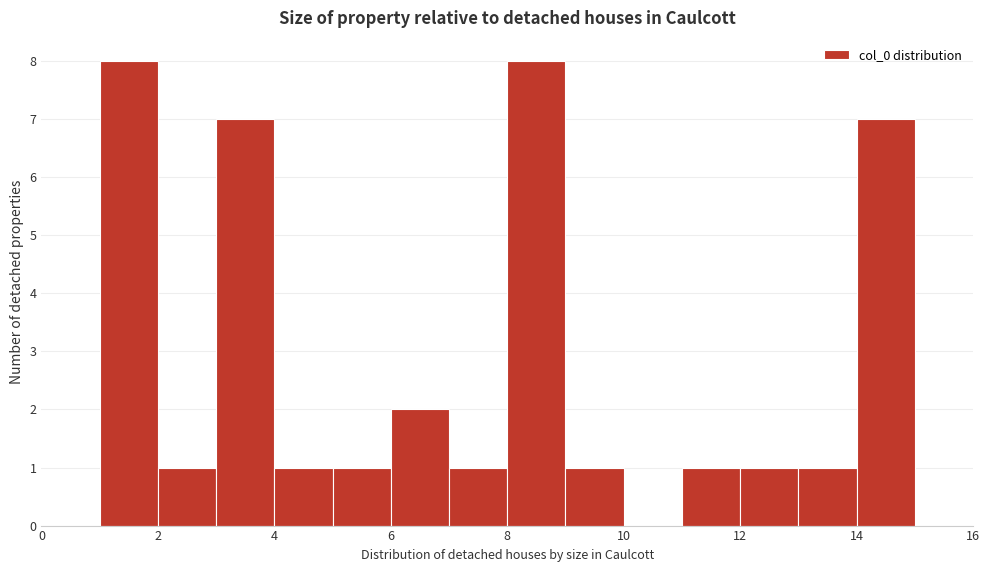

Reading left to right, transcribe this chart: for each bar, give the range it covers on the x-axis and its height. The values are not printed on the chart, so give them approximately, as read against the axis.

0 to 1: 0
1 to 2: 8
2 to 3: 1
3 to 4: 7
4 to 5: 1
5 to 6: 1
6 to 7: 2
7 to 8: 1
8 to 9: 8
9 to 10: 1
10 to 11: 0
11 to 12: 1
12 to 13: 1
13 to 14: 1
14 to 15: 7